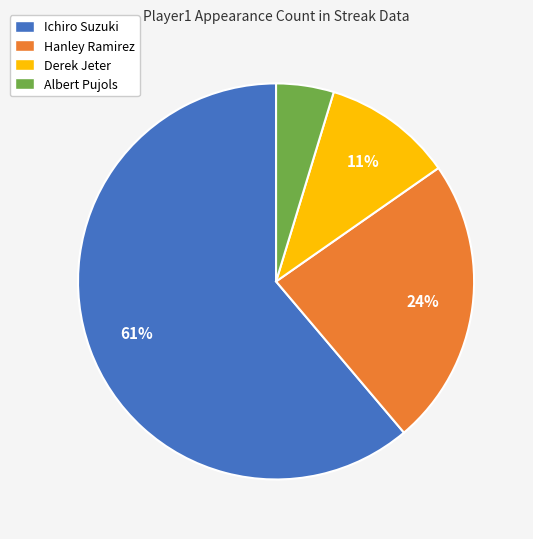

Is it true that Ichiro Suzuki is 74% of the pie?

False